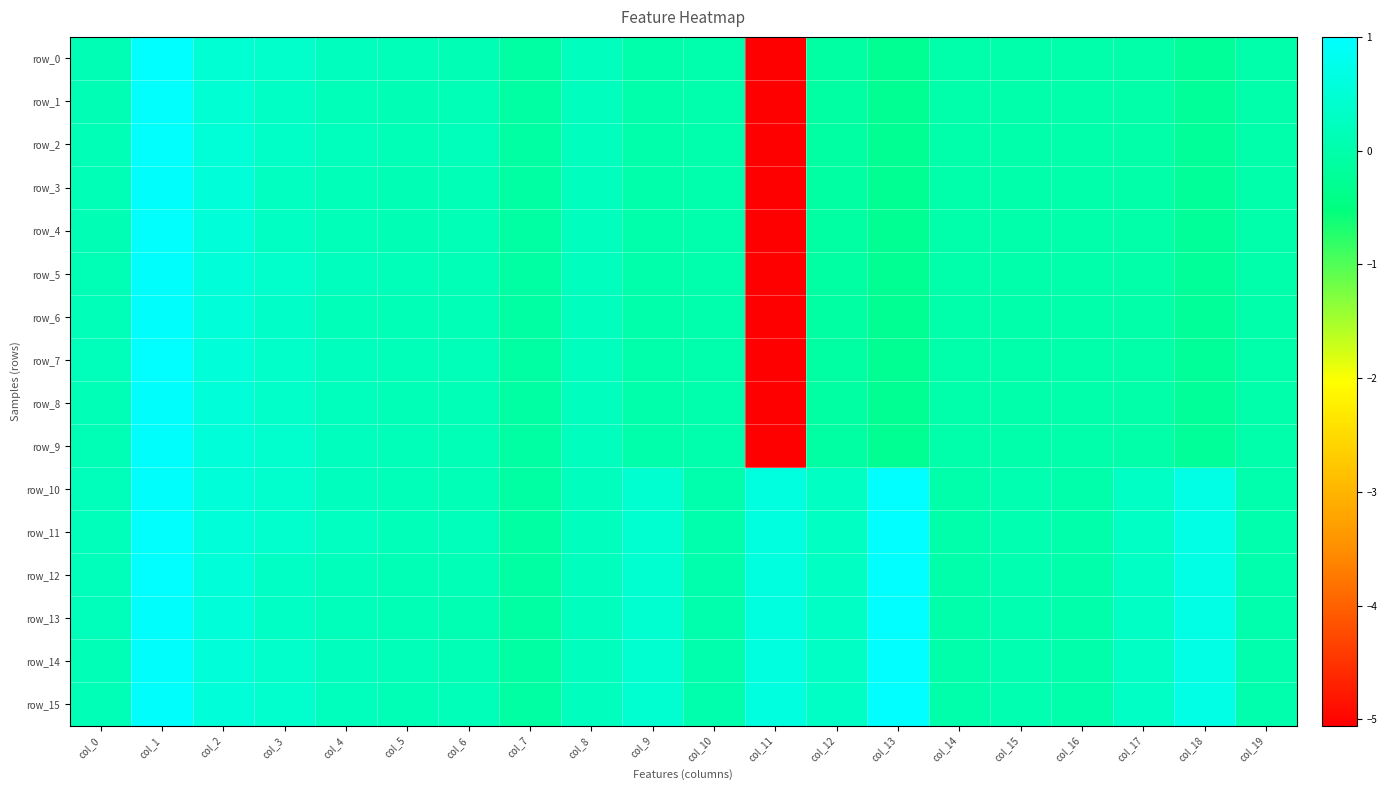

What is the maximum value shown in the chart?

1.0